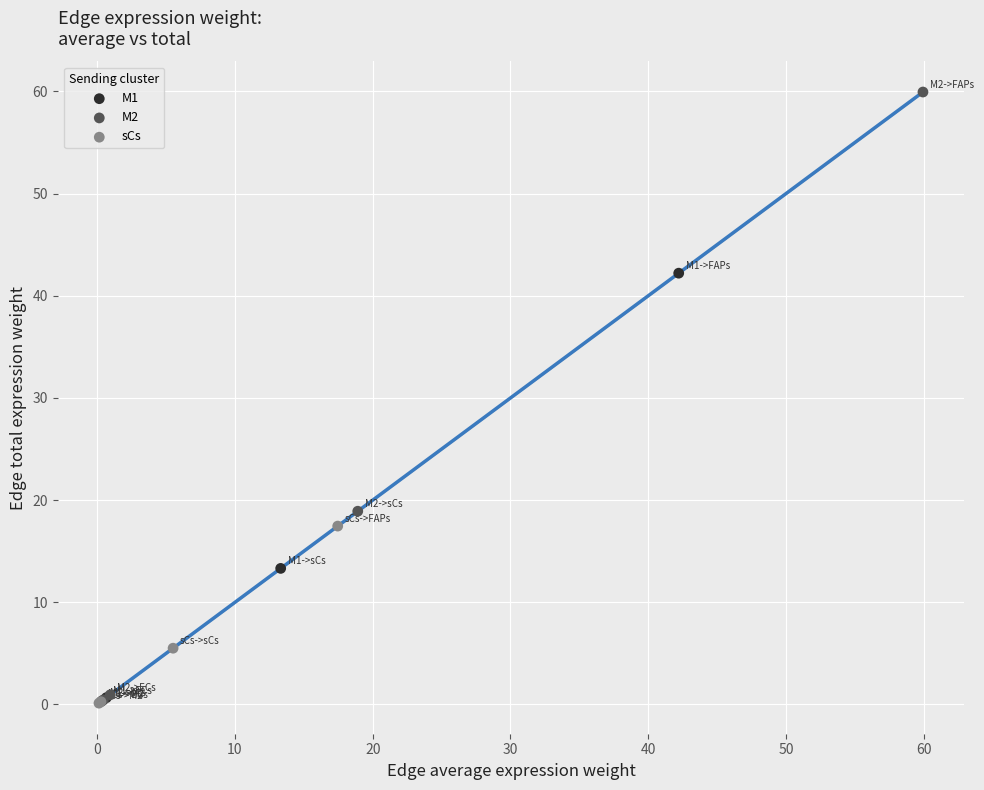

Which series contains the highest Y value?

M2